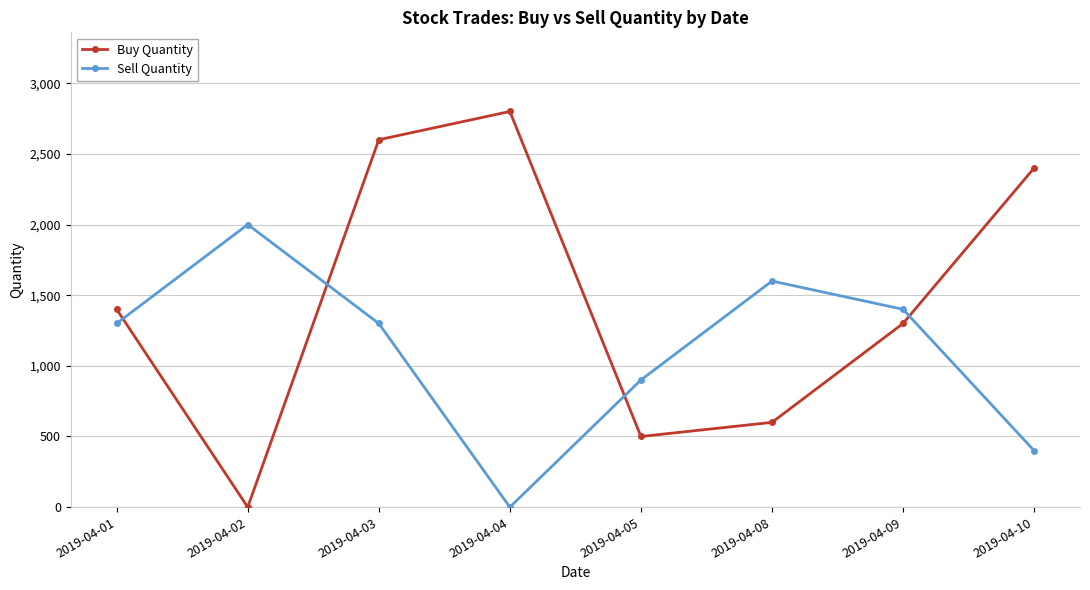

At how many categories does at least one series exceed 486?

8